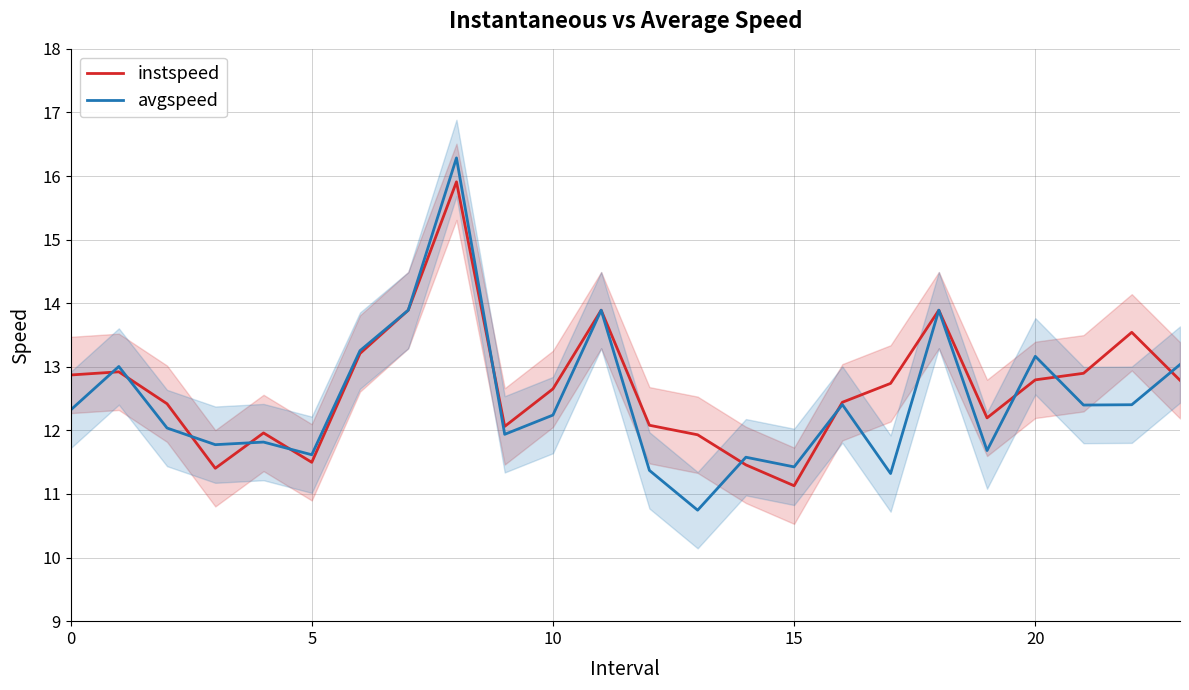

What is the average value of the avgspeed series?

12.5